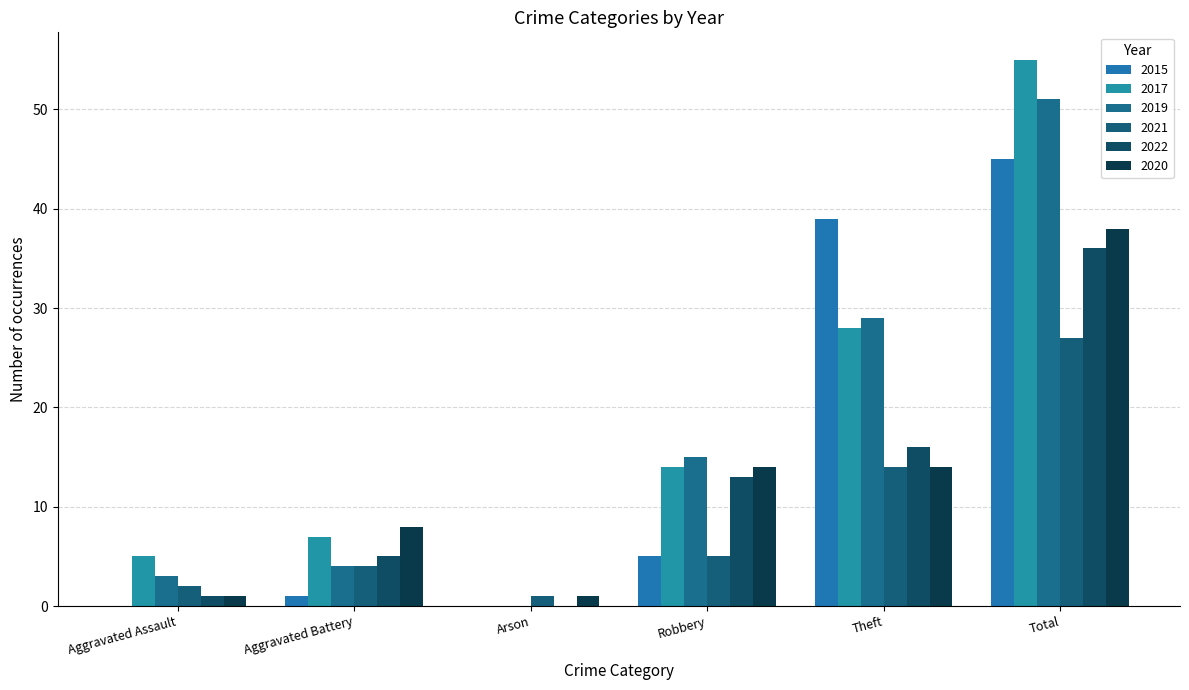

How many groups of bars are there?

6